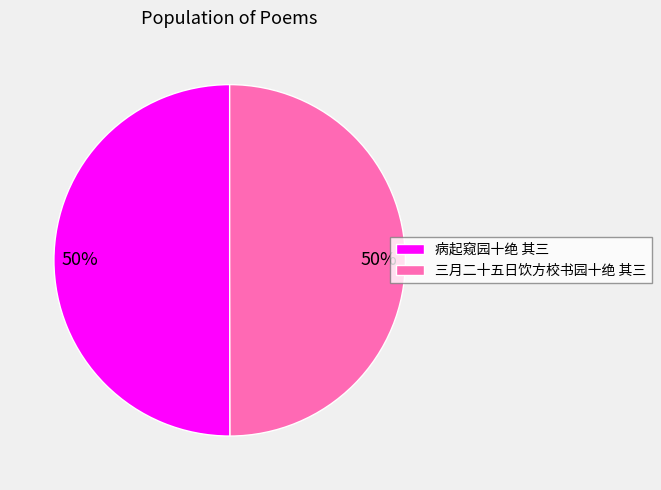

True or false: 三月二十五日饮方校书园十绝 其三 accounts for 58% of the total.

False